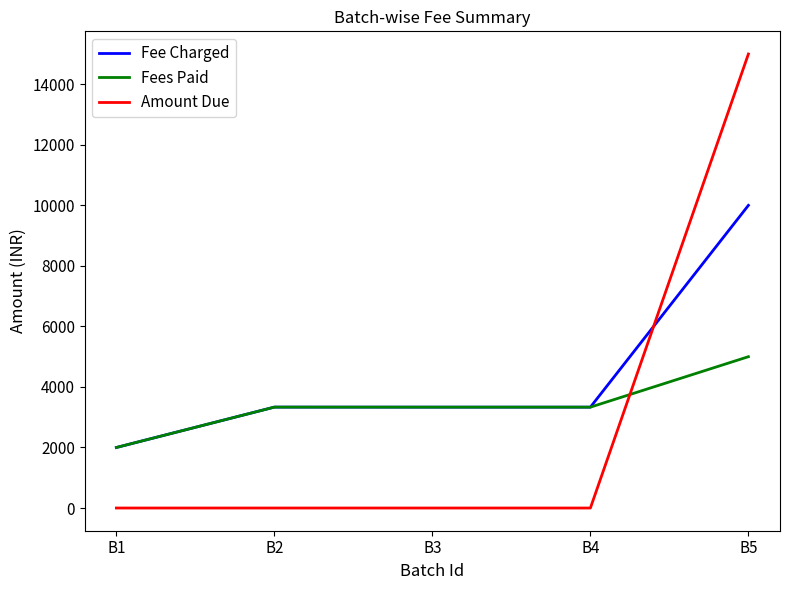

At which category is the sum across all series the highest?

B5